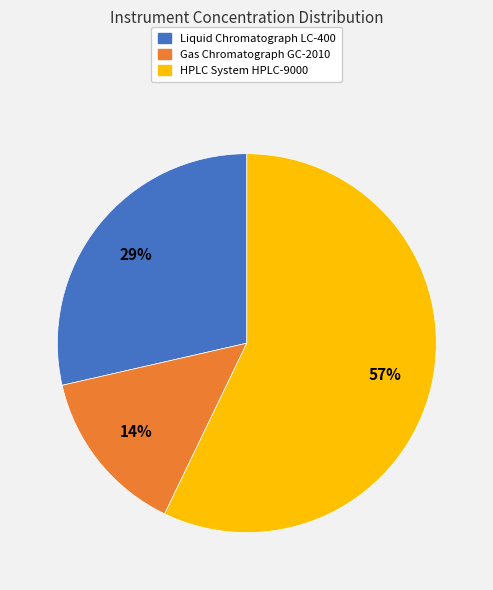

Which category has the smallest portion of the pie?

Gas Chromatograph GC-2010